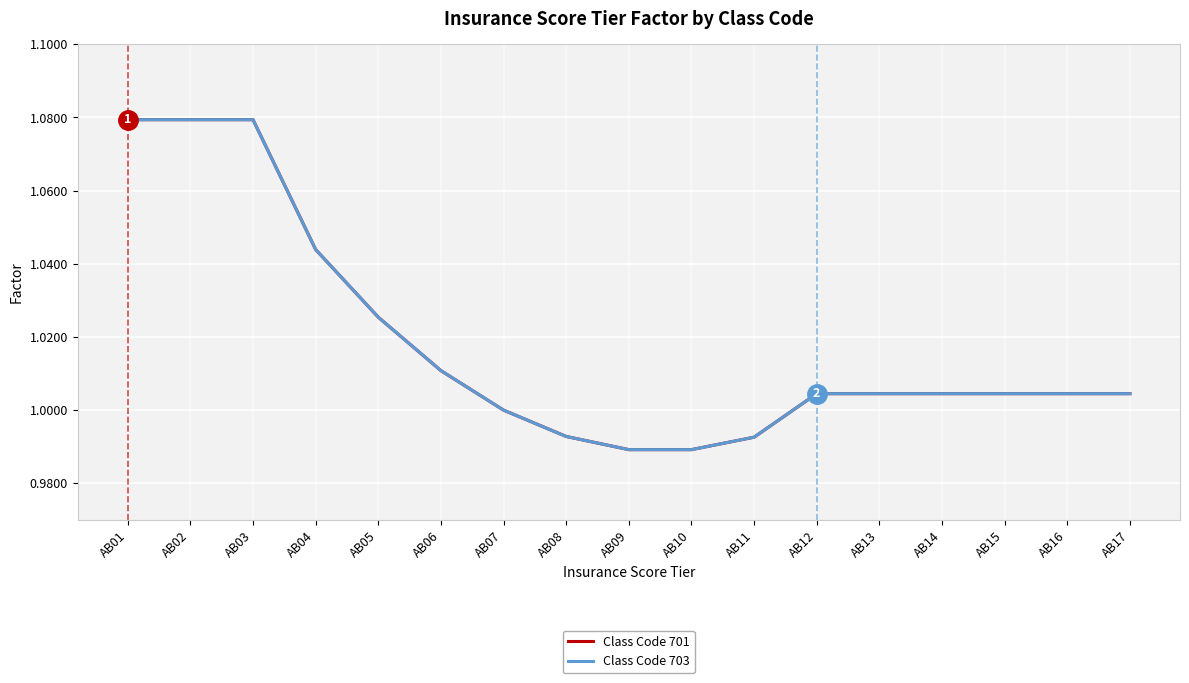

True or false: Class Code 701 and Class Code 703 cross at least once.

False